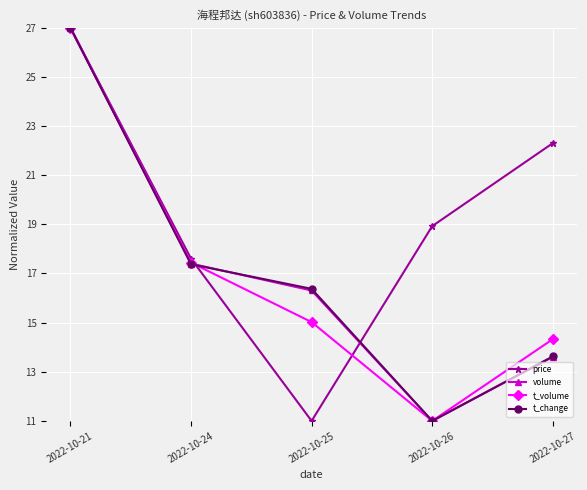

What is the value of the price point at the 1st from the left?

27.0